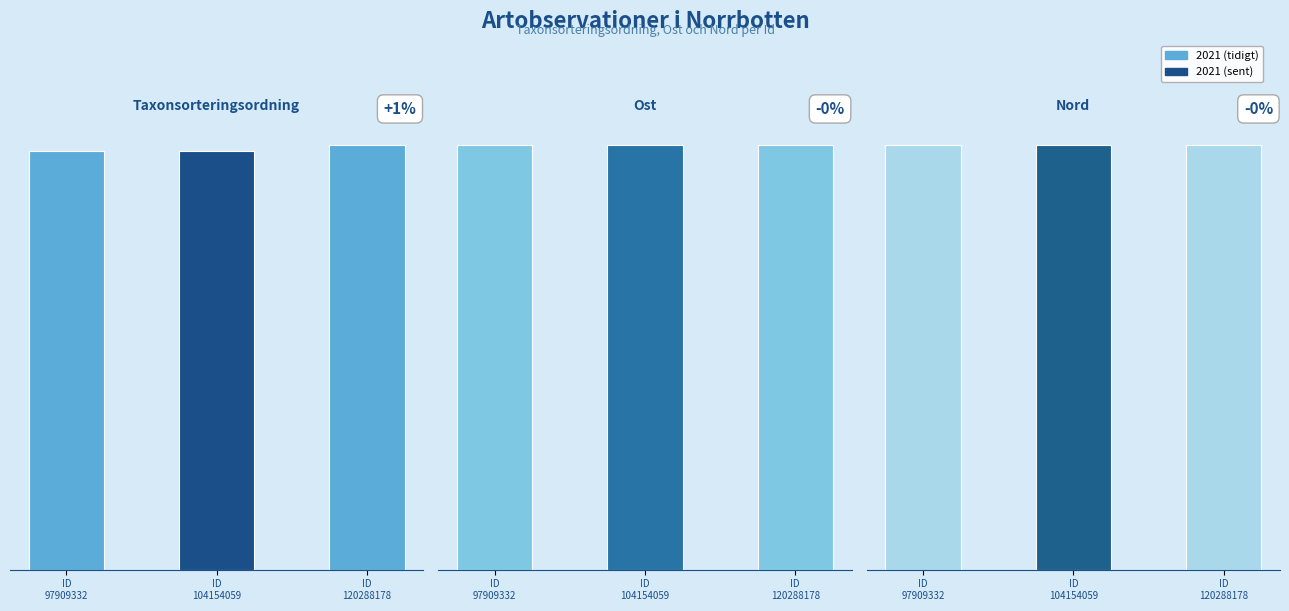

What is the value of the Ost bar at the 3rd from the left?

795304